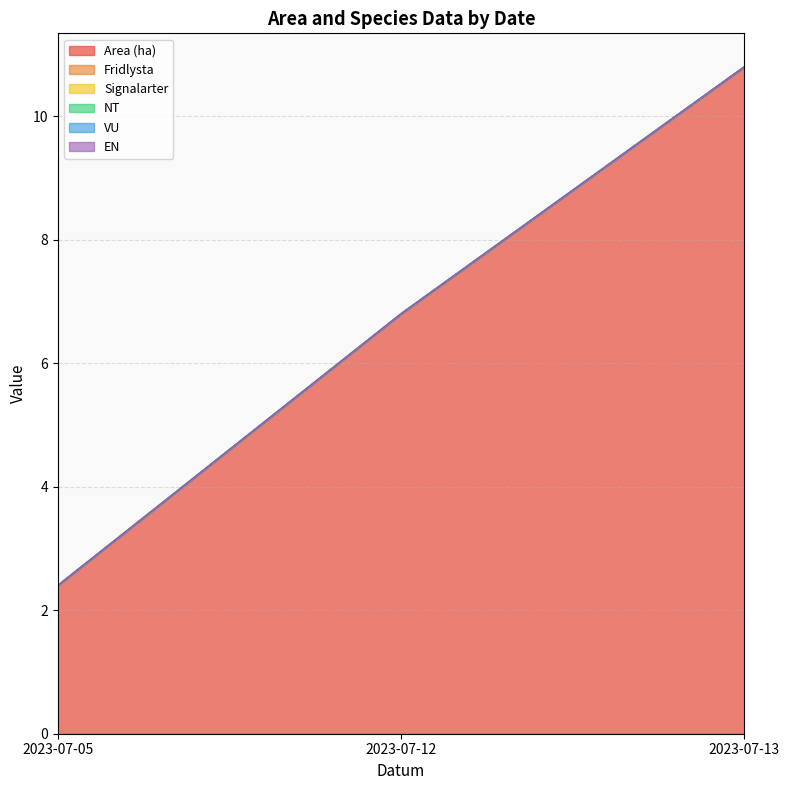

List the series in order of their peak value, lowest first.

Fridlysta, Signalarter, NT, VU, EN, Area (ha)